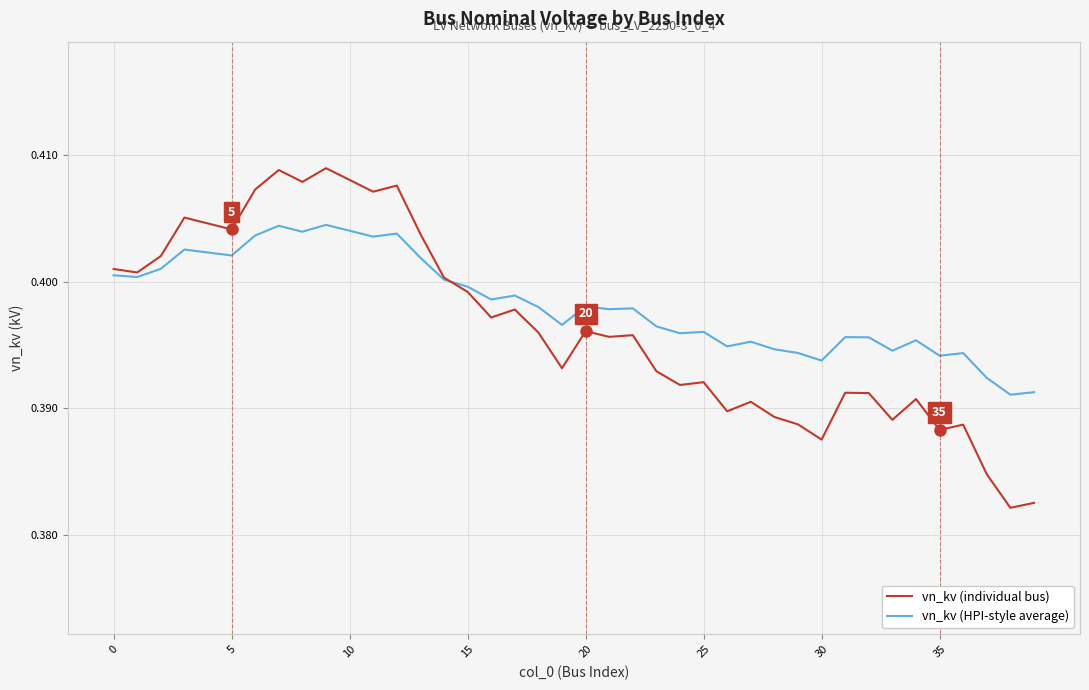

Which series has the largest range (max minus min)?

vn_kv (individual bus)